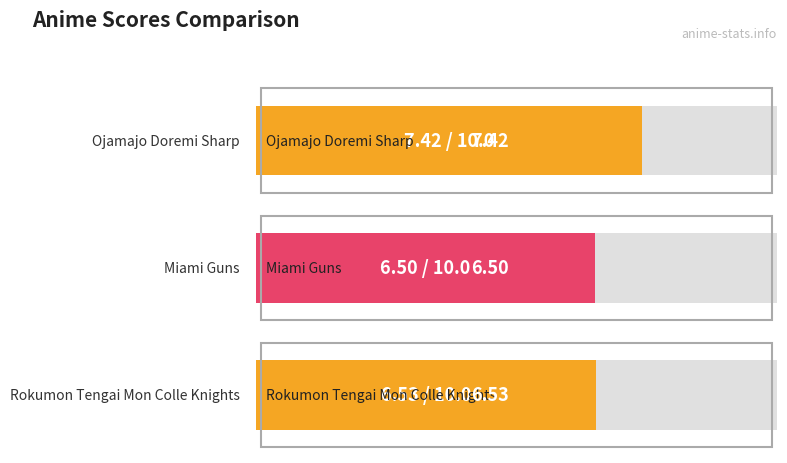

Where is the data nearest to the value 6?

Miami Guns